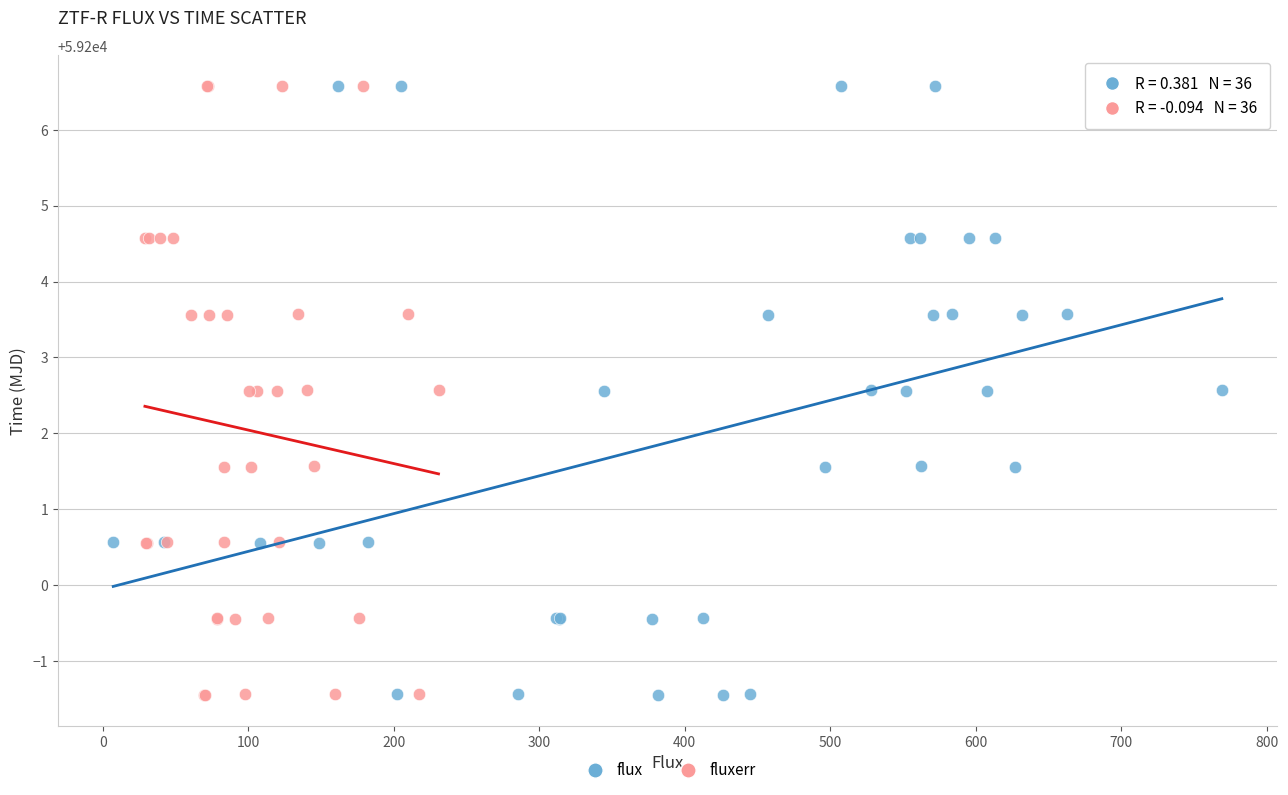

What are all the series names shown in the legend?

flux, fluxerr